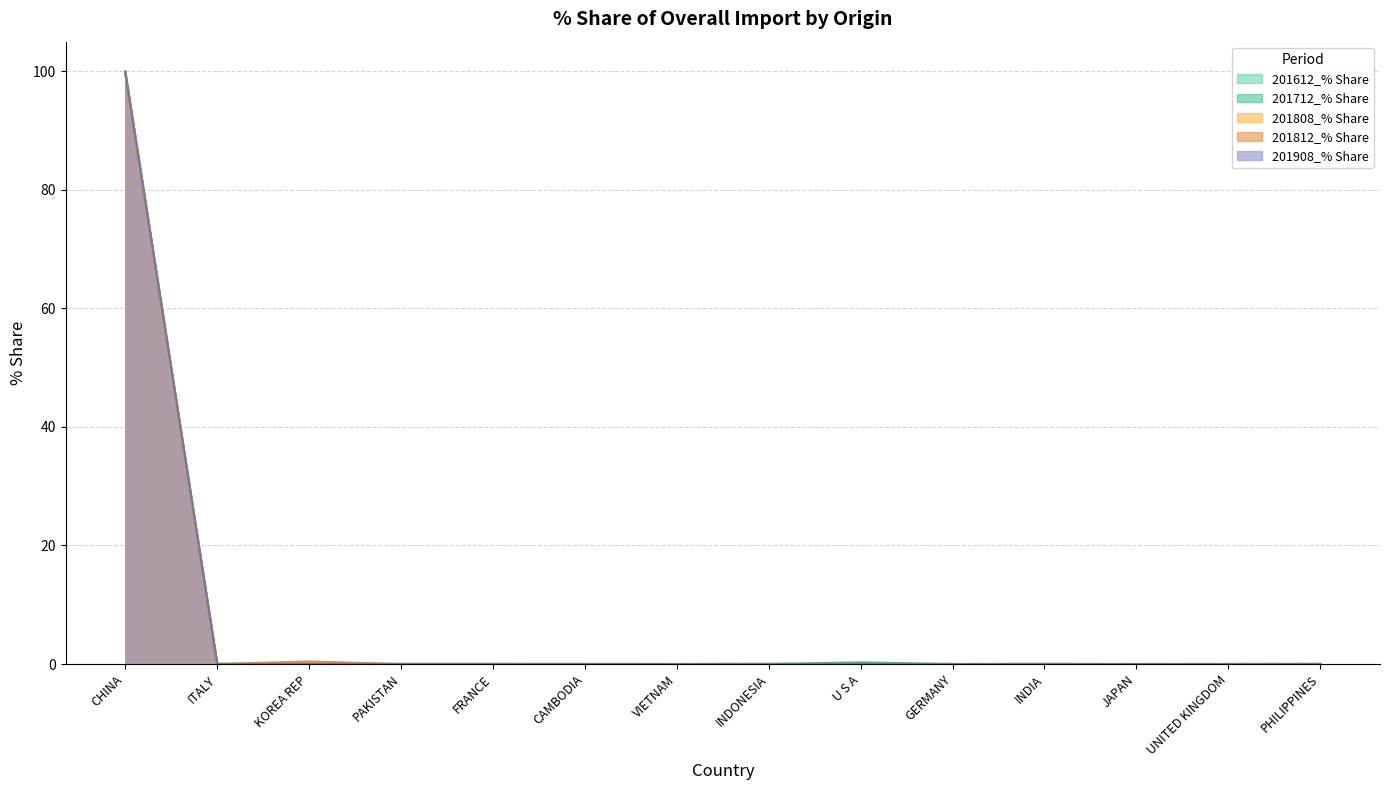

How many data points does each series have?

14